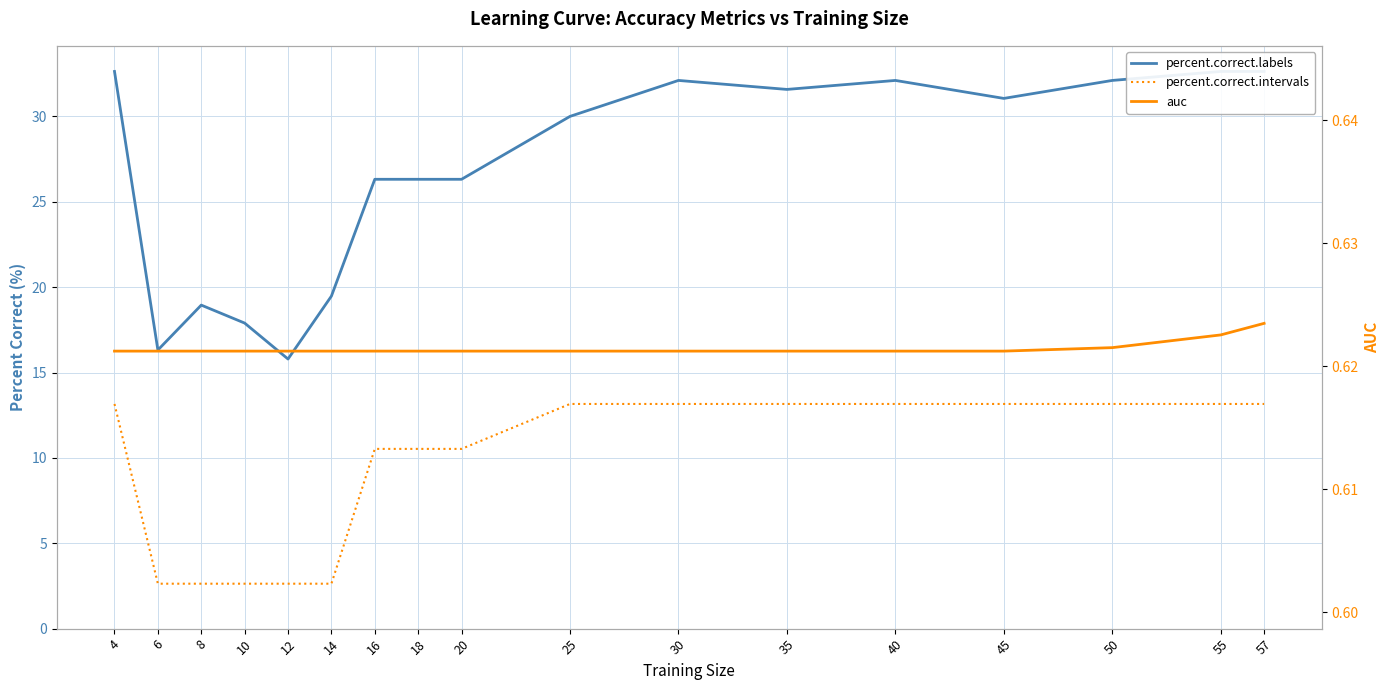

True or false: percent.correct.labels and auc cross at least once.

False